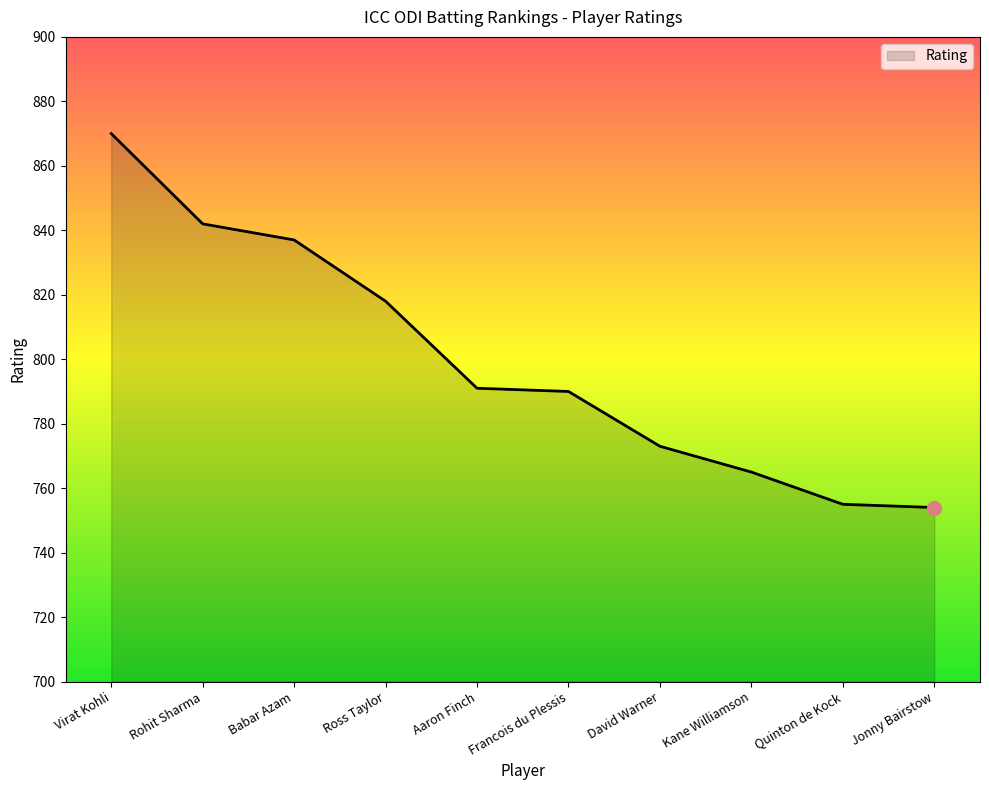

At which label is the value closest to 812?

Ross Taylor